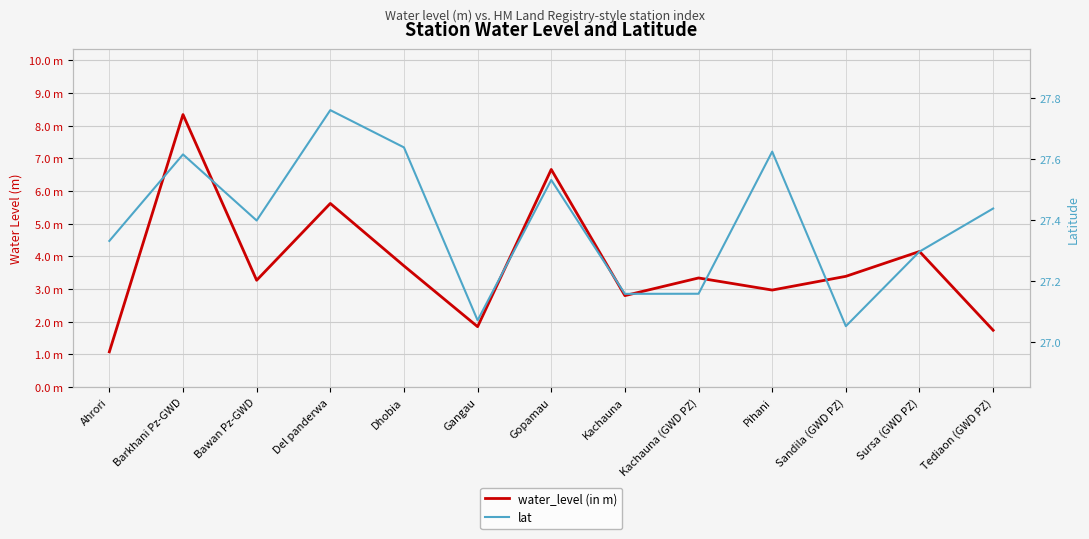

At which category does lat reach its first local peak?

Barkhani Pz-GWD